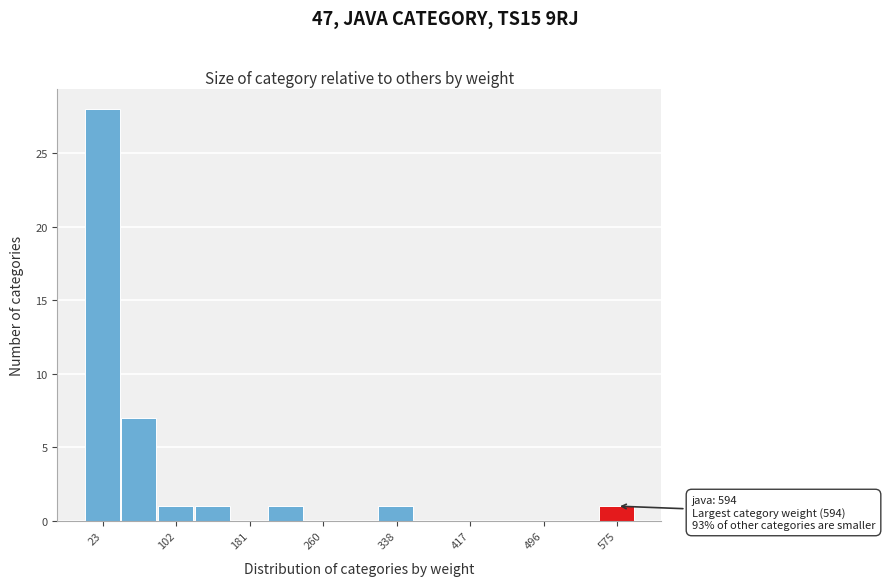

Read against the x-axis, roughly where is the centre of the tallest bar?

20